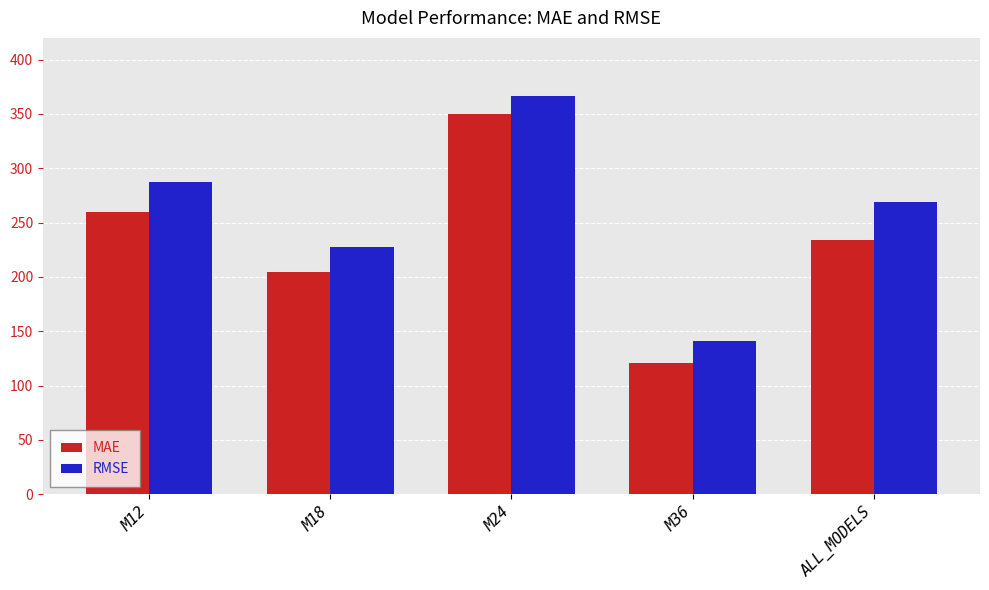

What are all the series names shown in the legend?

MAE, RMSE